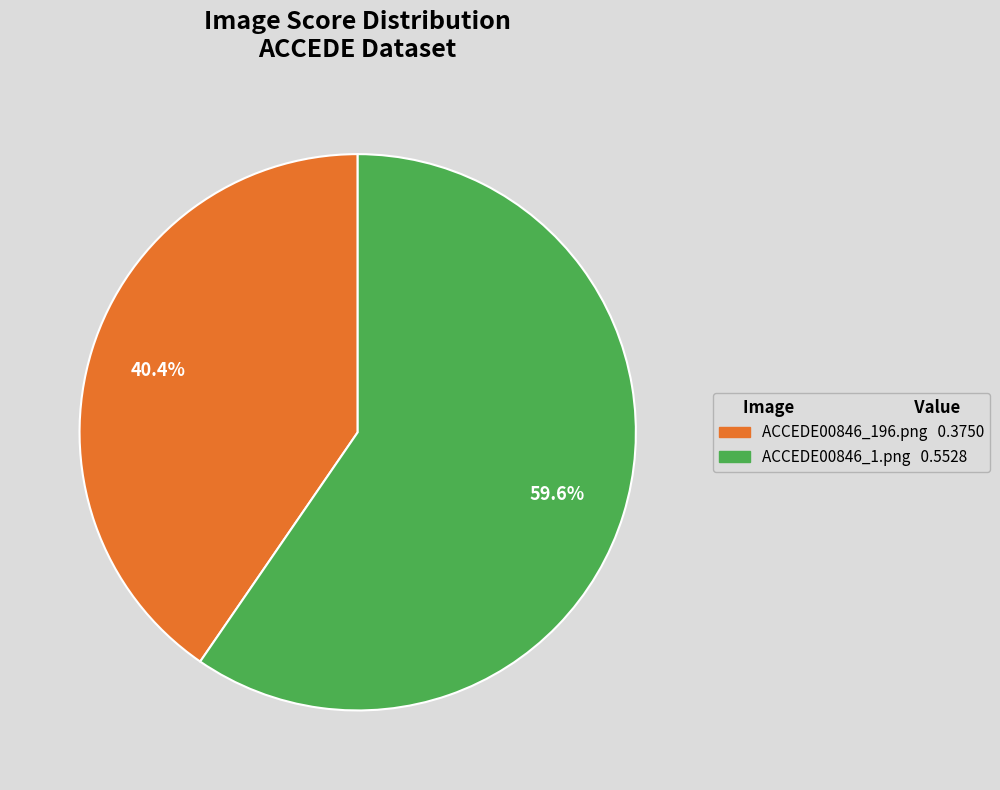

Which category accounts for the majority?

ACCEDE00846_1.png